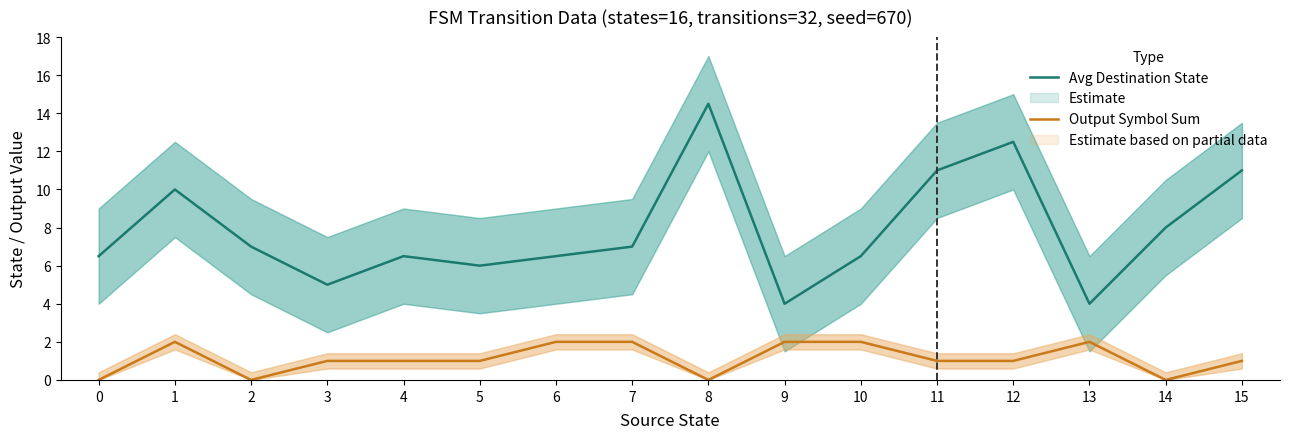

Which series changed the most between 6 and 15?

Avg Destination State